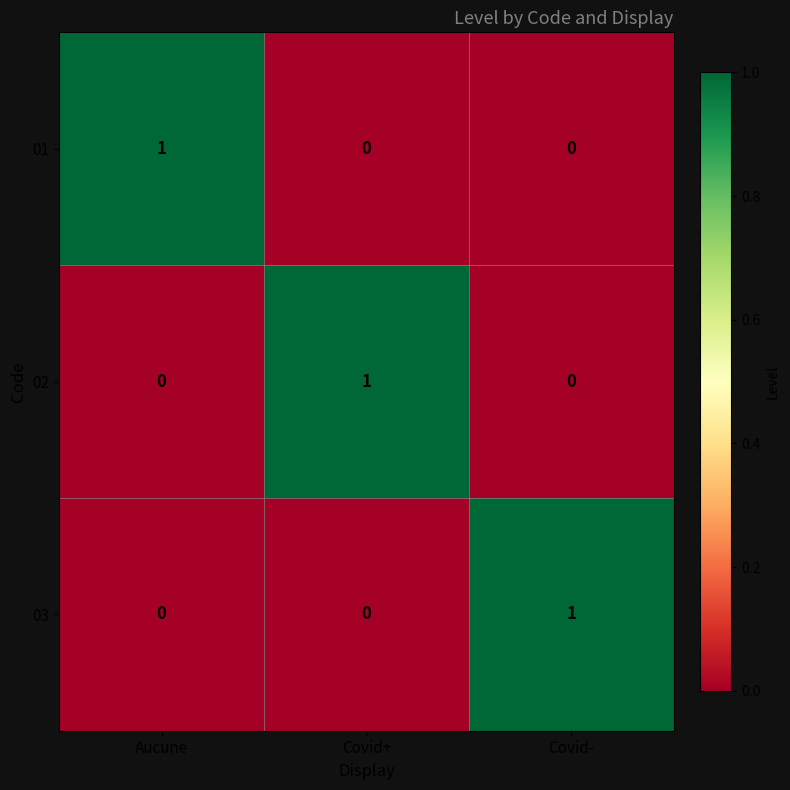

How many 01 values are between 0 and 1?

3